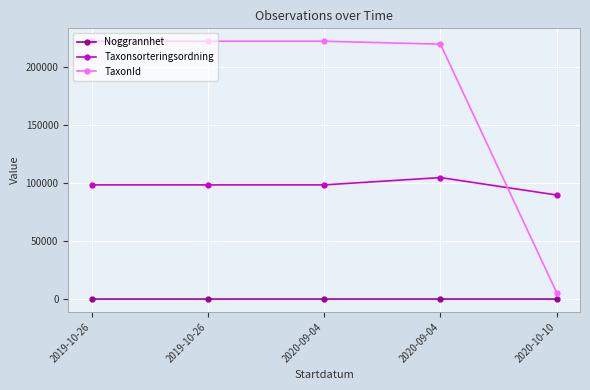

How many lines are shown in the chart?

3